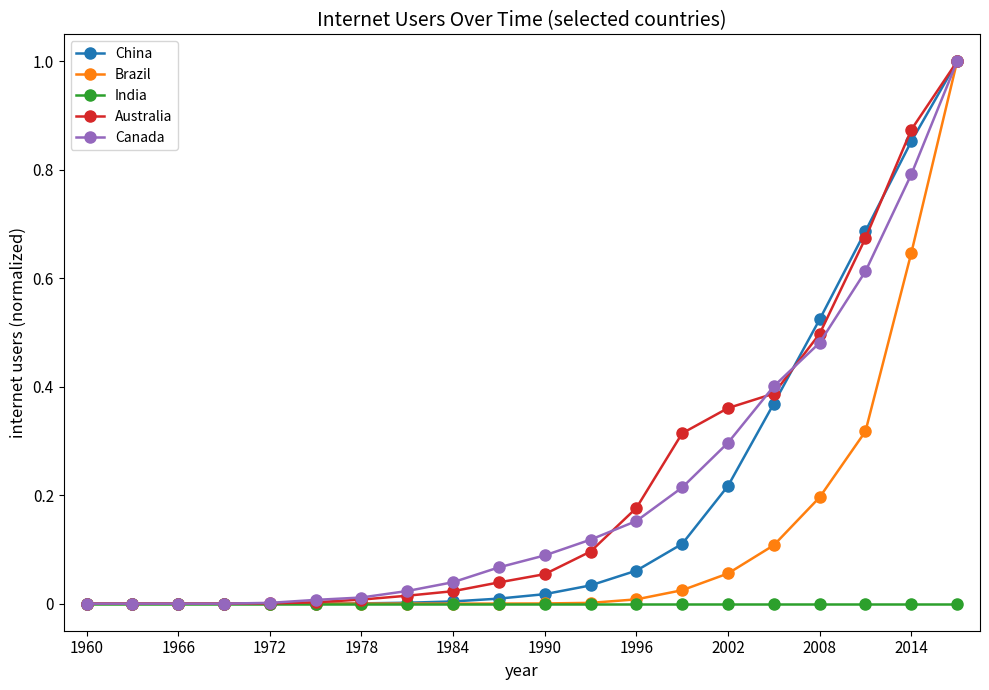

What is the maximum value shown in the chart?

1.0